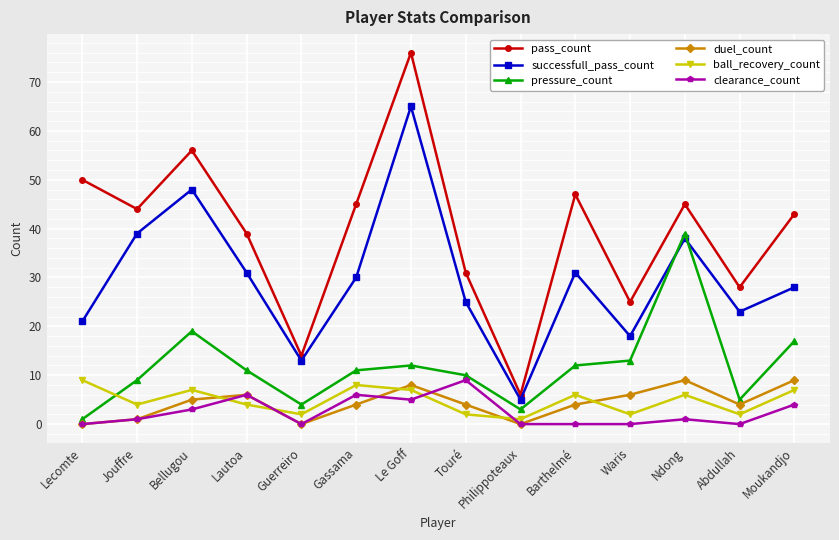

True or false: pressure_count and clearance_count intersect in this chart.

False